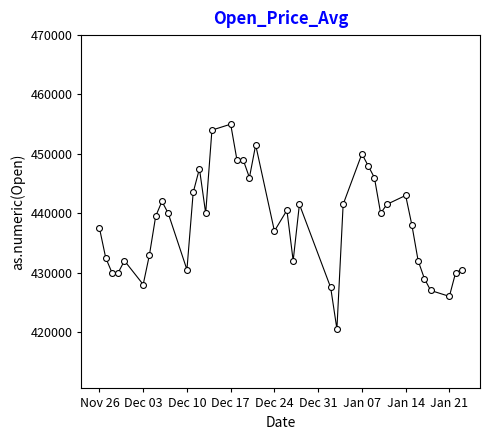

What is the range of X values (max minus min)?

58